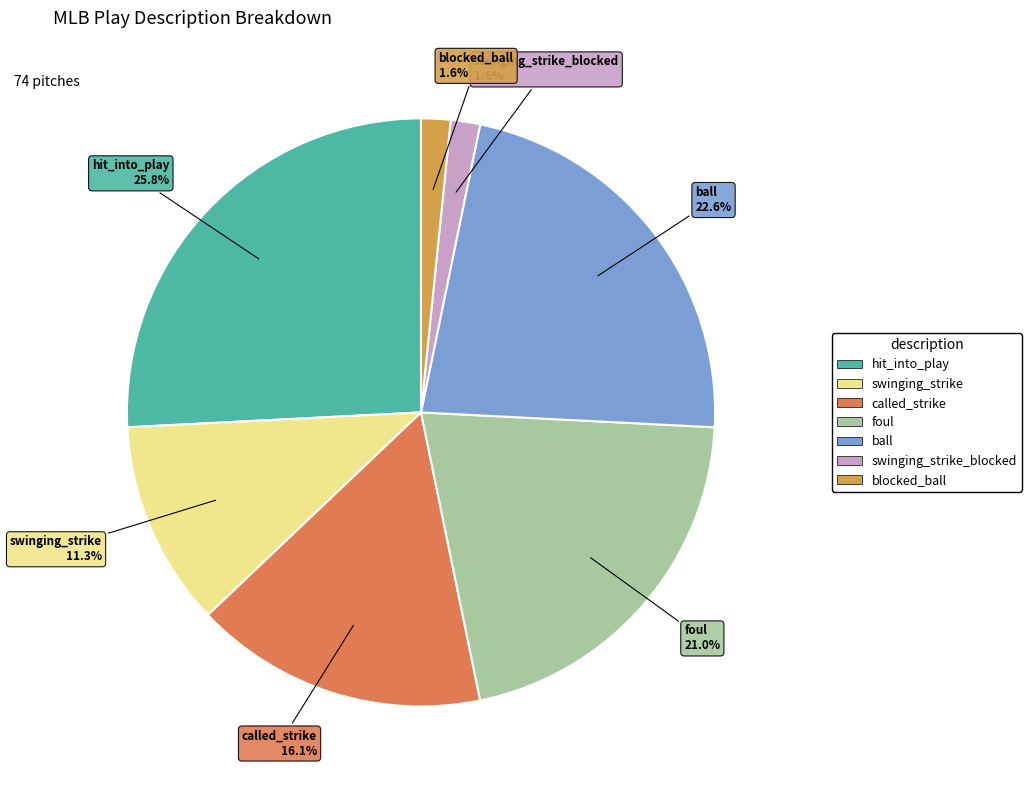

Count the number of slices in the pie.

7